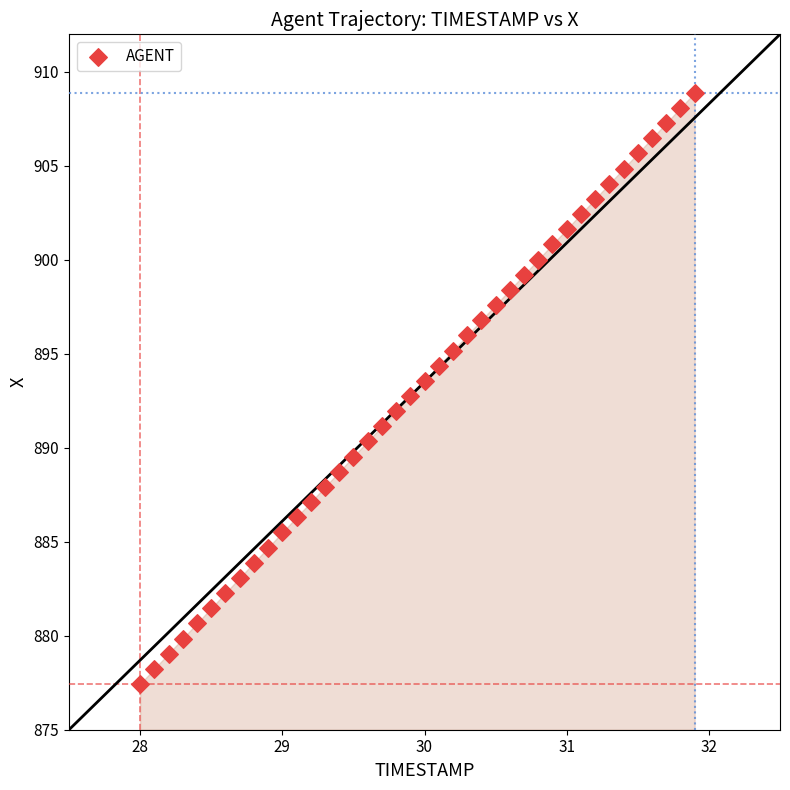

What is the range of Y values (max minus min)?

31.5